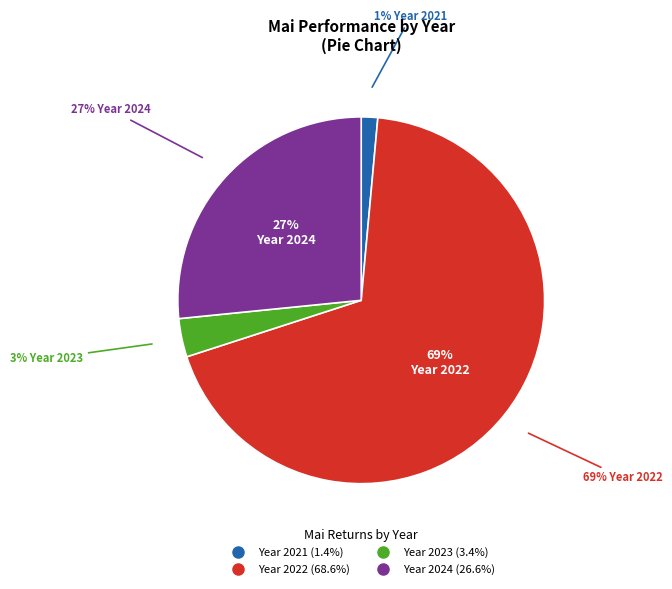

Is there a majority slice in this chart?

Yes